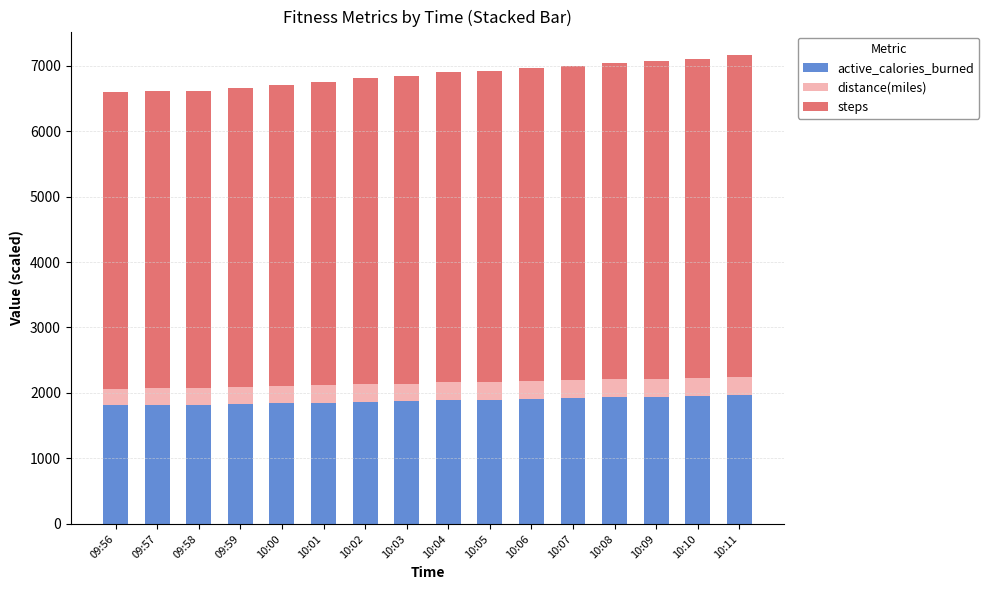

How many bars are there in total?

16